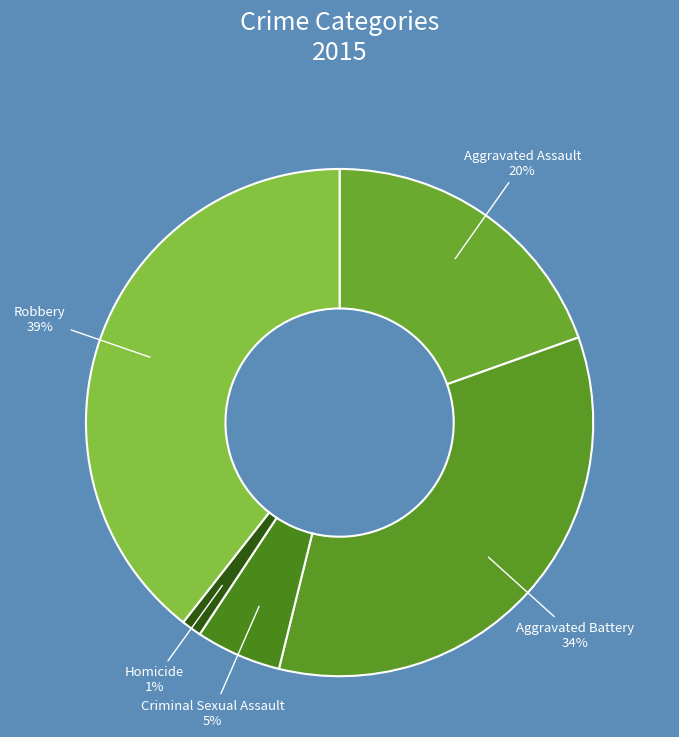

How many slices are in this pie chart?

5